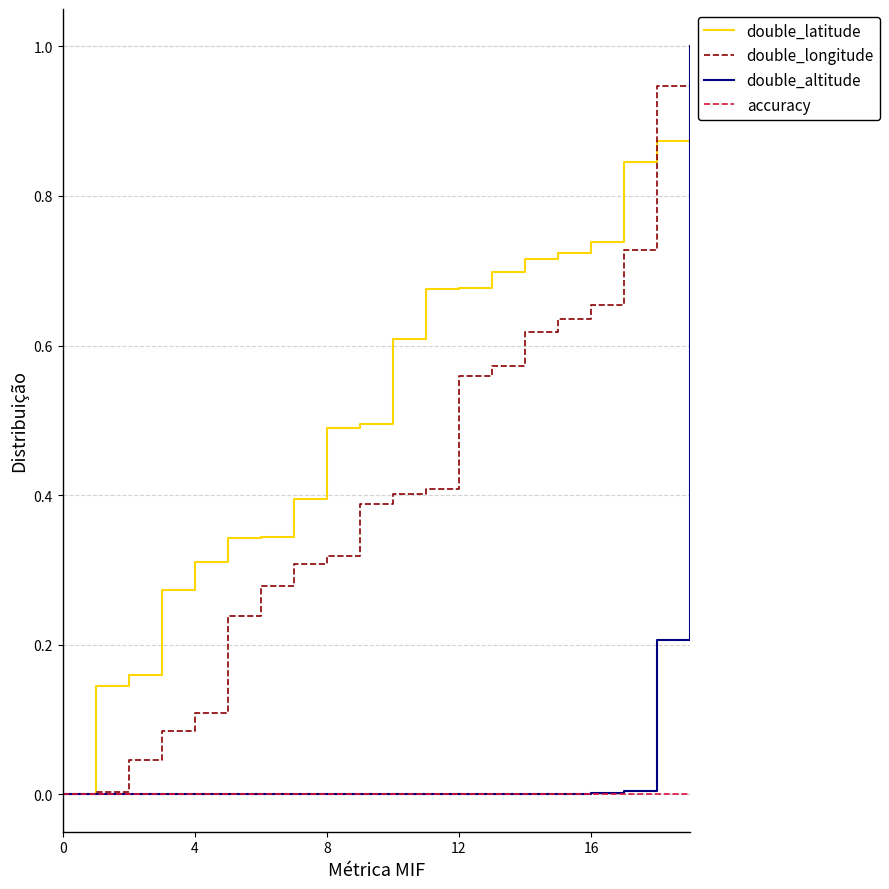

Does the chart have visible grid lines?

Yes